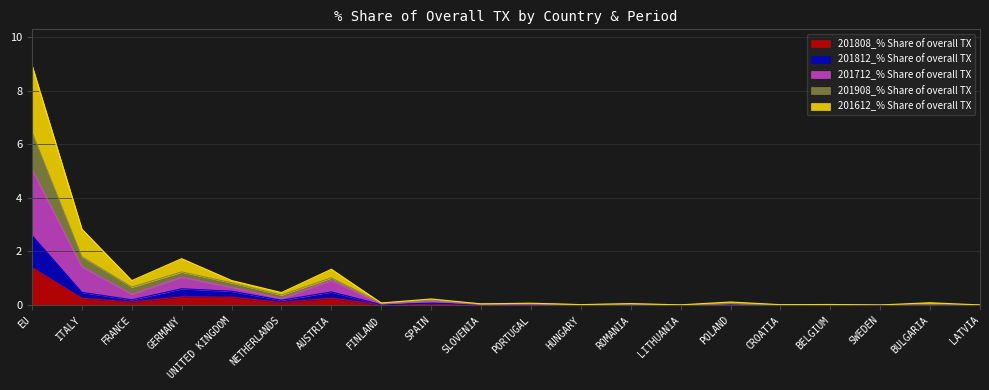

How many interior local valleys does the 201812_% Share of overall TX series have?

5